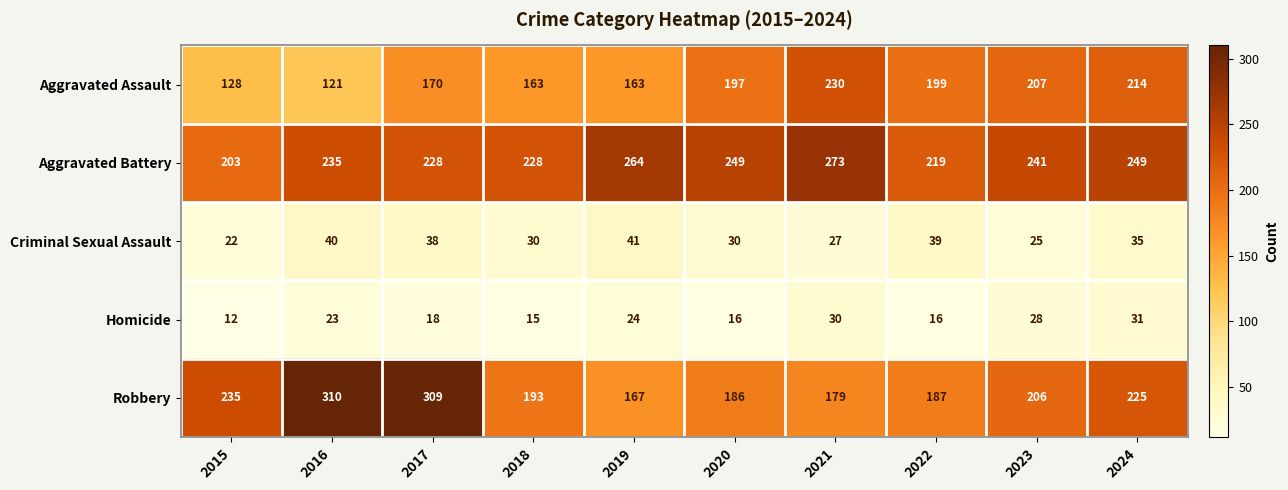

True or false: Robbery has a value of 337 at 2023.

False